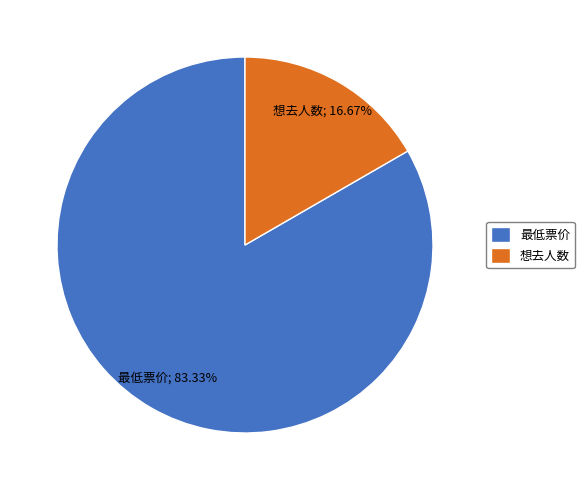

Rank the categories by value from lowest to highest.

想去人数, 最低票价